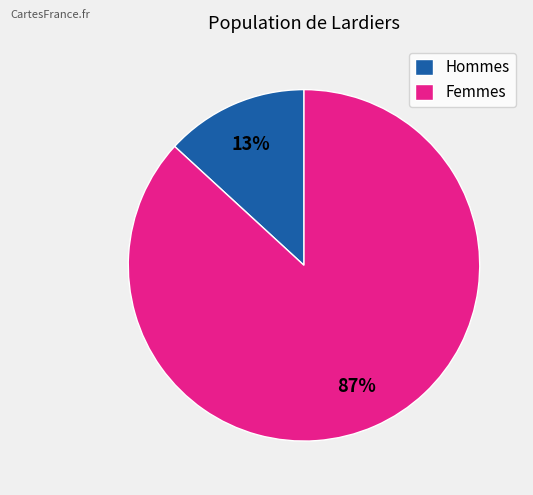

How many segments does this pie chart have?

2